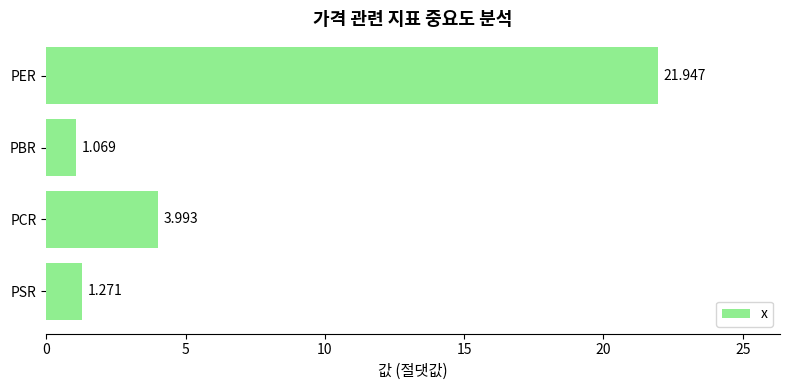

Does the chart contain any negative values?

No